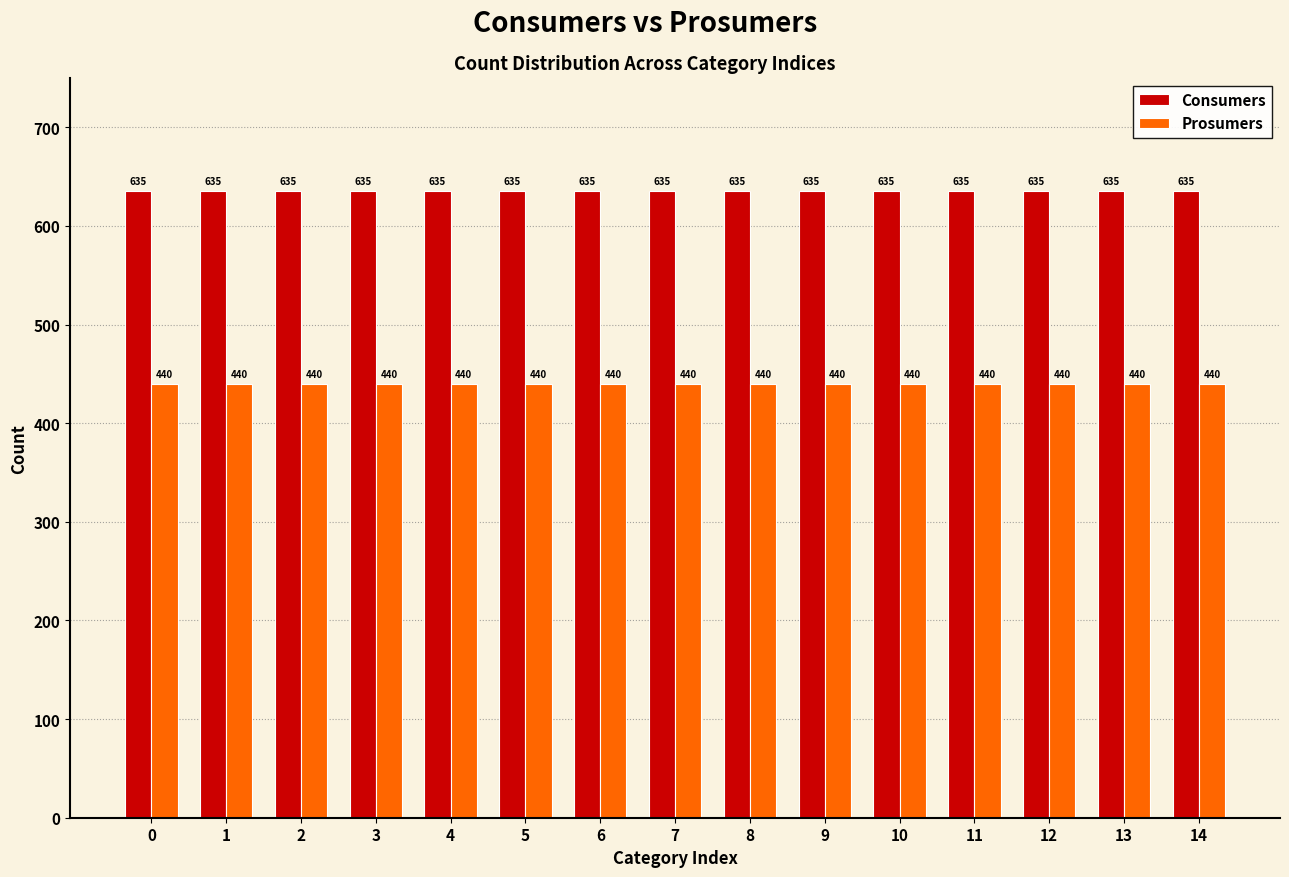

List the series in order of their peak value, highest first.

Consumers, Prosumers